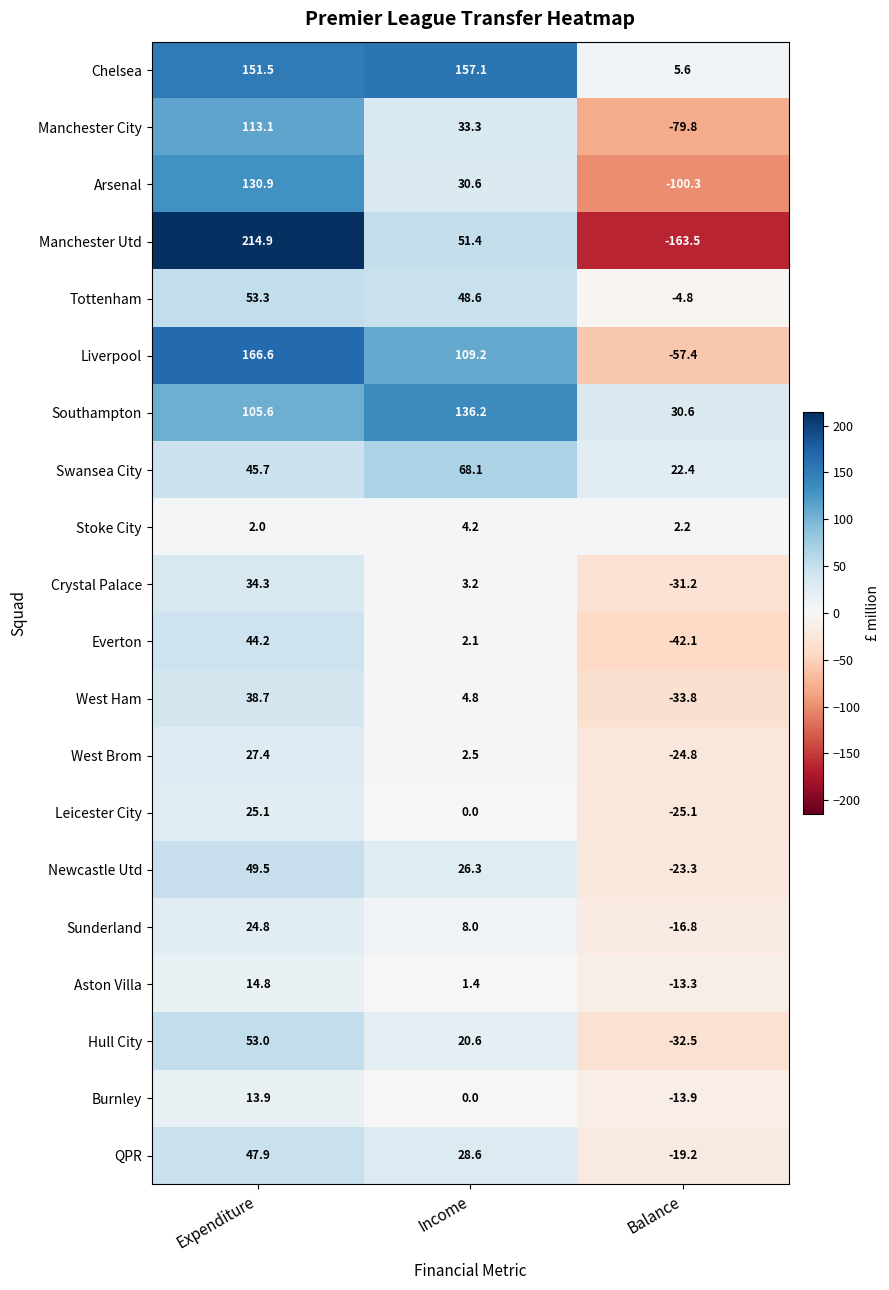

What is the difference between the maximum and minimum values in the QPR series?

67.1